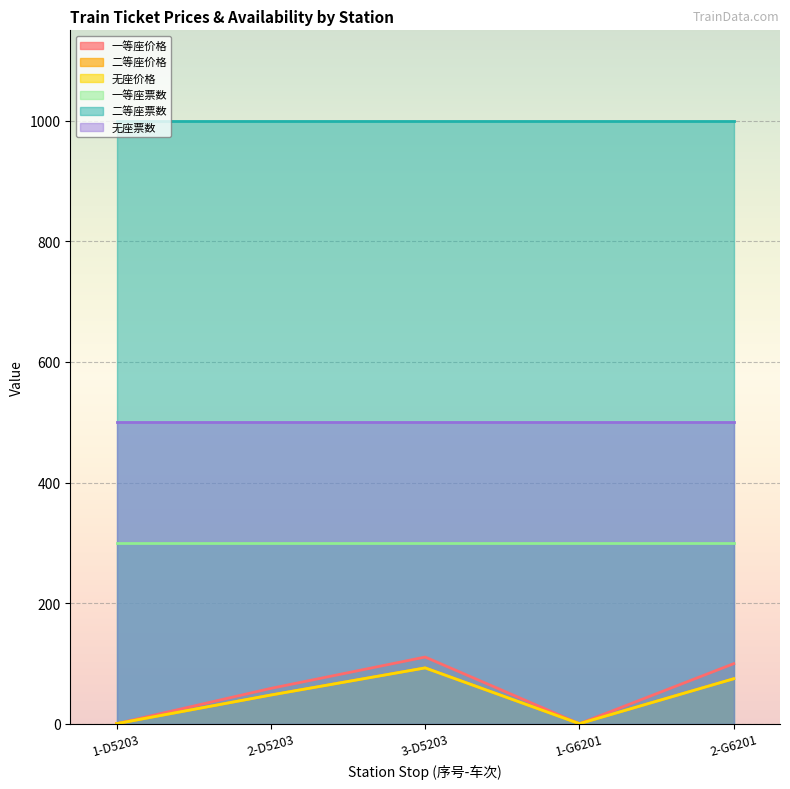

True or false: 无座价格 and 一等座价格 cross at least once.

False